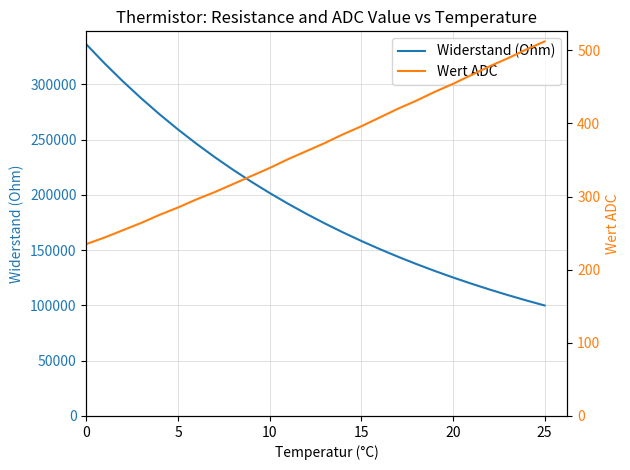

Reading right to left, transcribe all the data shown in this chart.

Widerstand (Ohm): 100000.0	104559.4	109359.5	114414.8	119740.6	125353.3	131270.1	137509.8	144092.2	151038.5	158371.5	166115.3	174295.9	182941.0	192080.4	201745.8	211971.3	222793.4	234251.4	246387.1	259245.6	272875.4	287328.4	302660.3	318931.4	336206.0
Wert ADC: 512.0	501.0	489.0	478.0	466.0	454.0	443.0	431.0	420.0	408.0	396.0	385.0	373.0	362.0	351.0	339.0	328.0	317.0	306.0	296.0	285.0	275.0	264.0	254.0	244.0	235.0